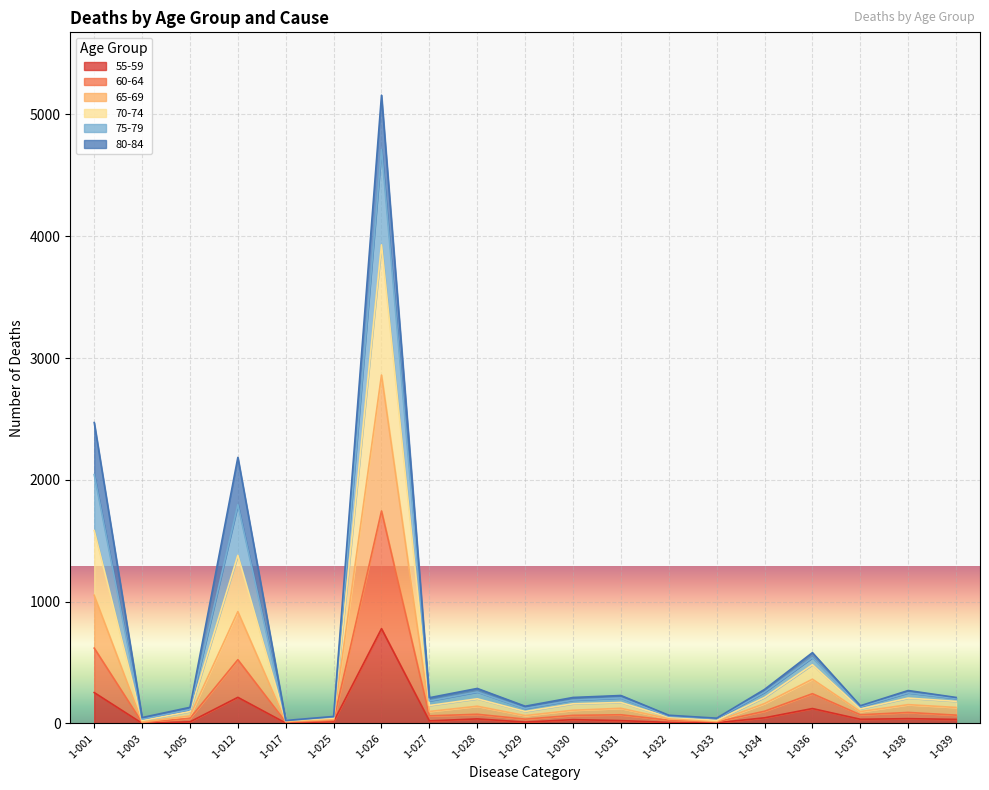

Which series has the largest total across all categories?

70-74